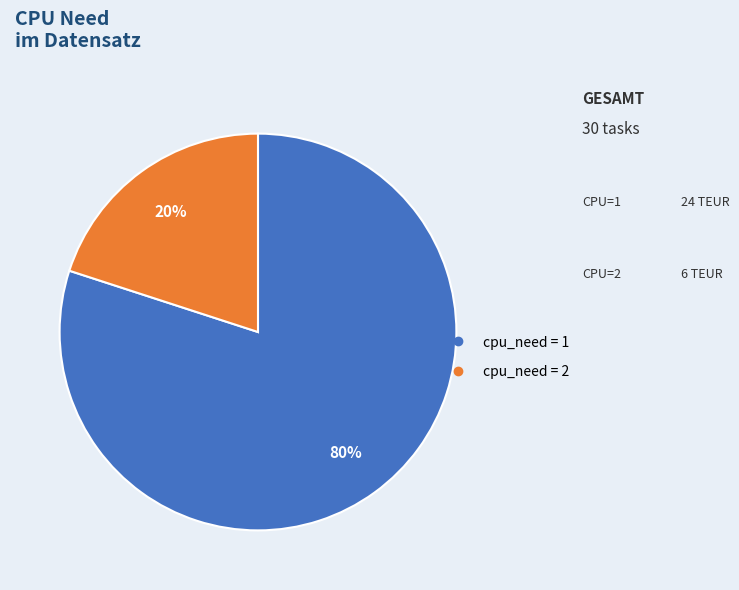

To the nearest percent, what is the difference between the largest and smallest slice percentages?

60%